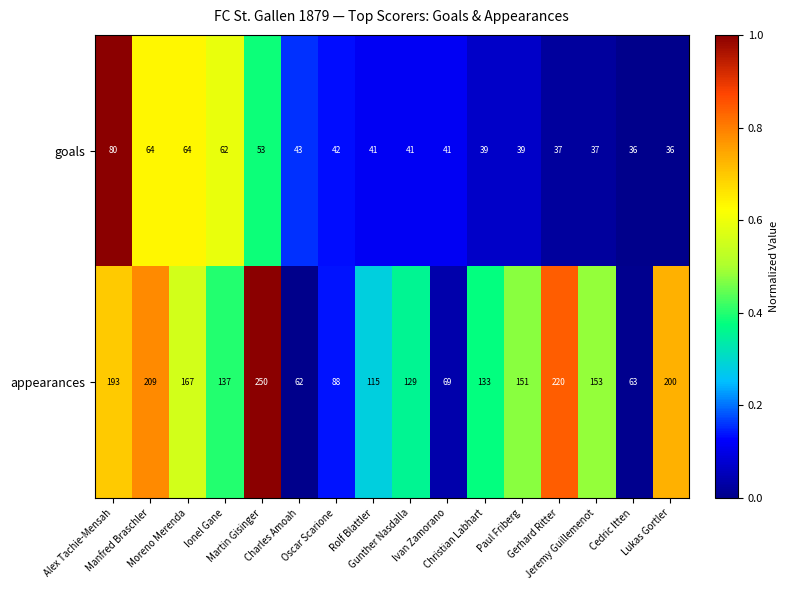

What is the difference between the maximum and minimum values in the appearances series?

188